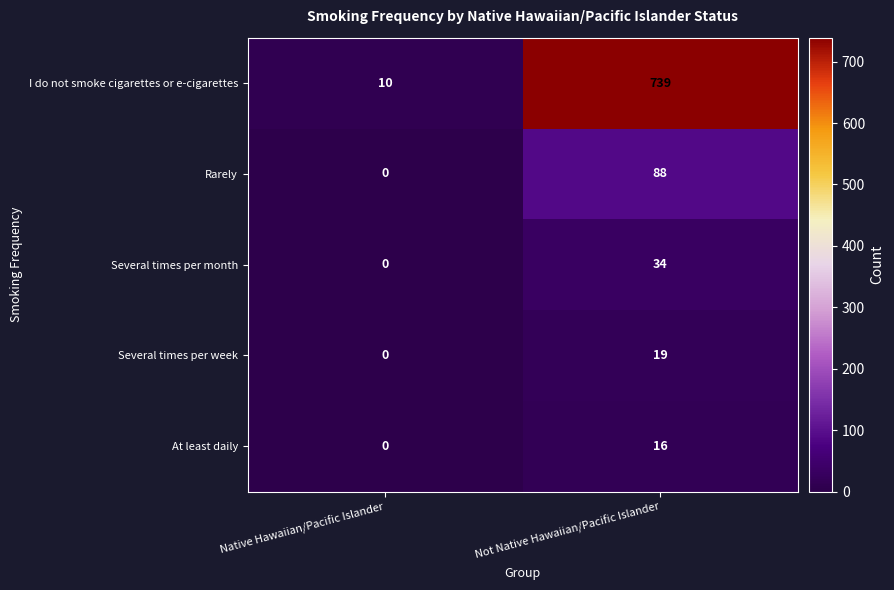

What is the average value of the At least daily series?

8